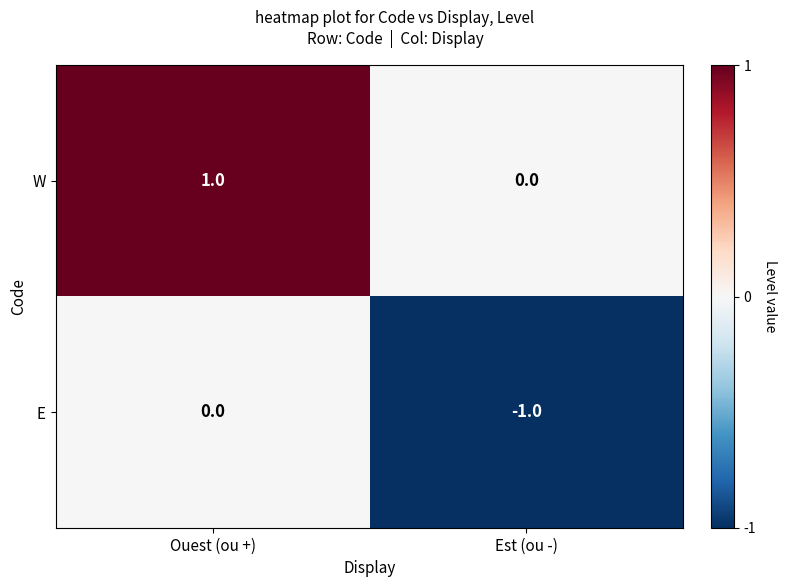

At which label is E closest to 0?

Ouest (ou +)